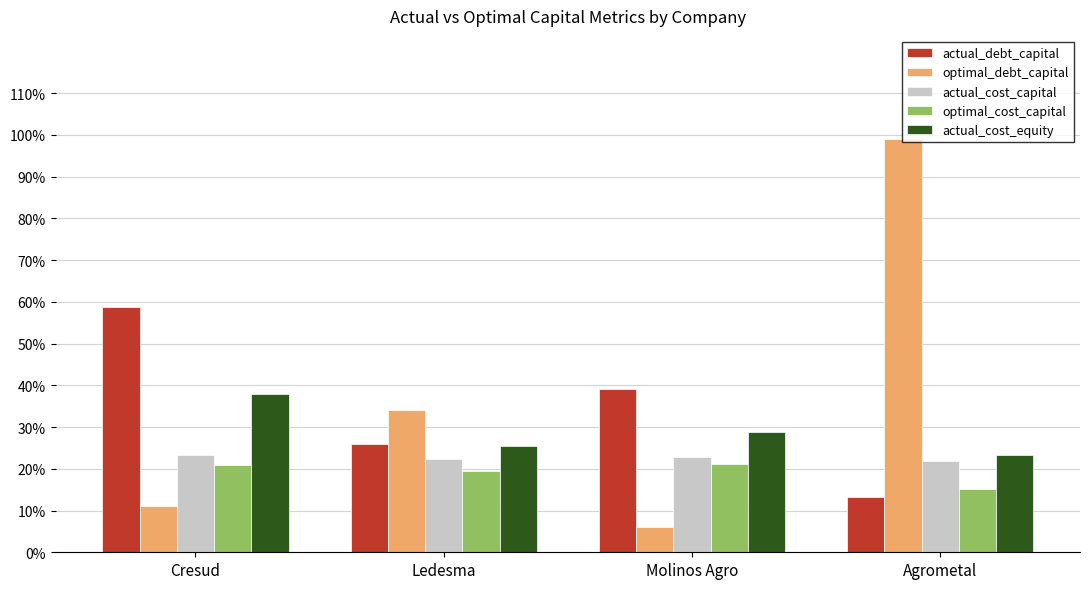

Are the bars horizontal?

No